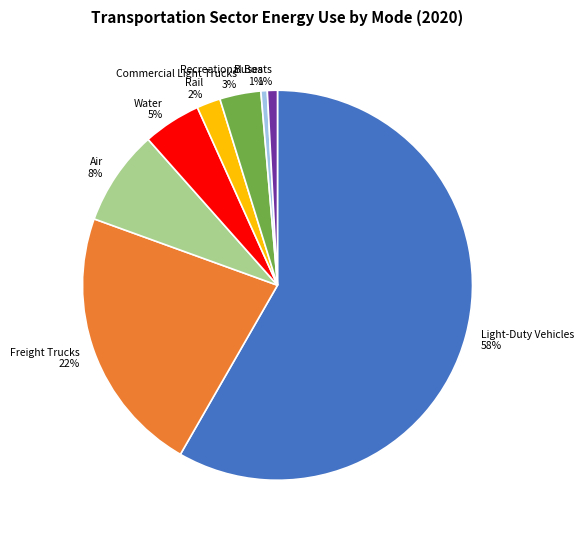

Which slice is the largest?

Light-Duty Vehicles